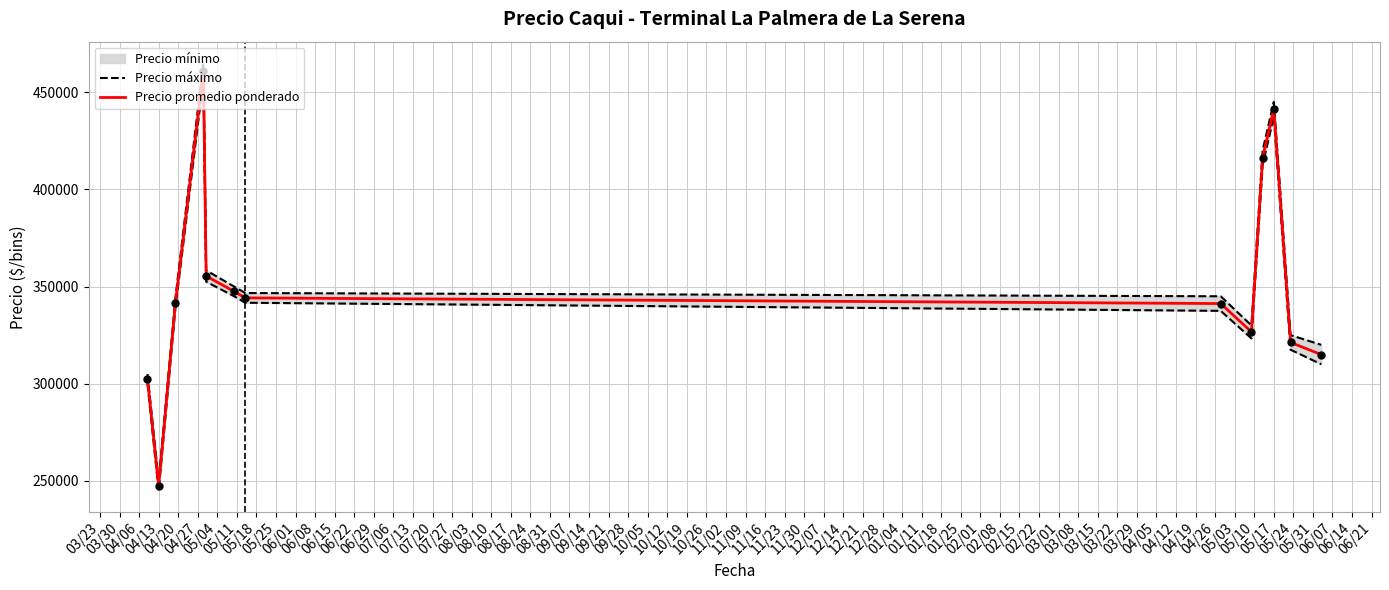

At how many categories does at least one series exceed 293674?

12